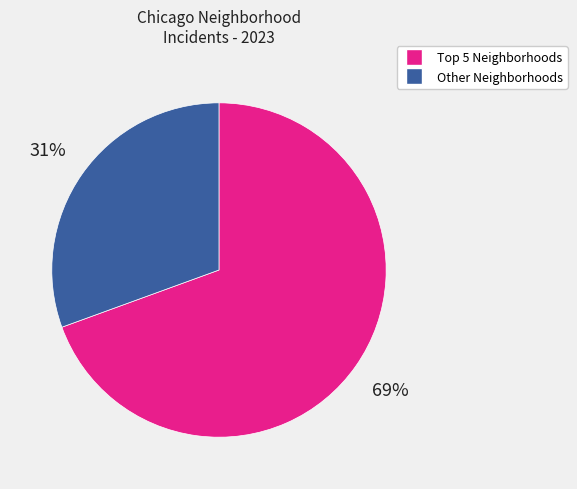

To the nearest percent, what is the average slice percentage?

50%